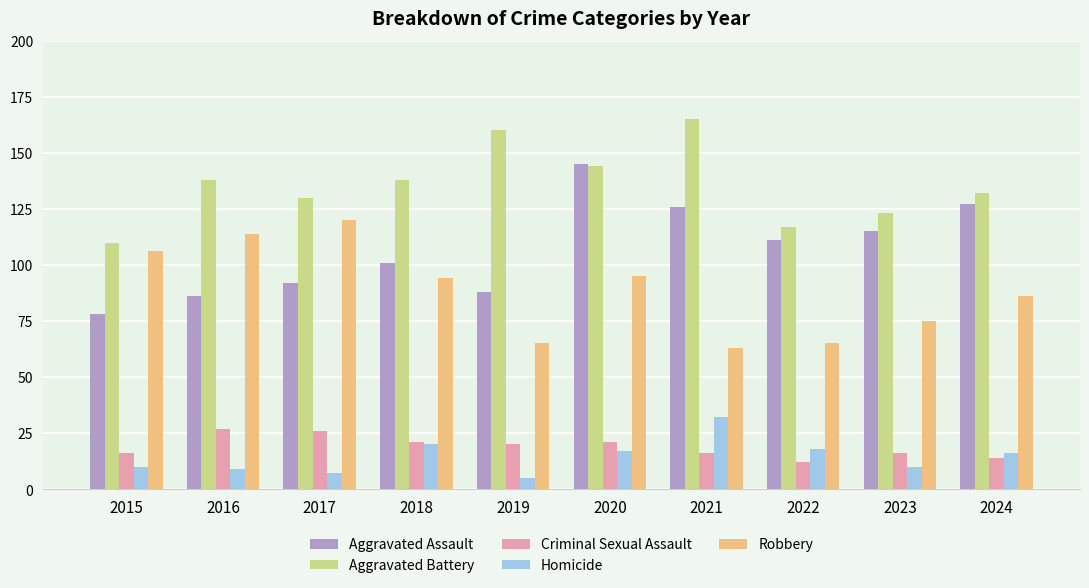

Reading left to right, list all the values displayed in this chart.

Aggravated Assault: 78	86	92	101	88	145	126	111	115	127
Aggravated Battery: 110	138	130	138	160	144	165	117	123	132
Criminal Sexual Assault: 16	27	26	21	20	21	16	12	16	14
Homicide: 10	9	7	20	5	17	32	18	10	16
Robbery: 106	114	120	94	65	95	63	65	75	86